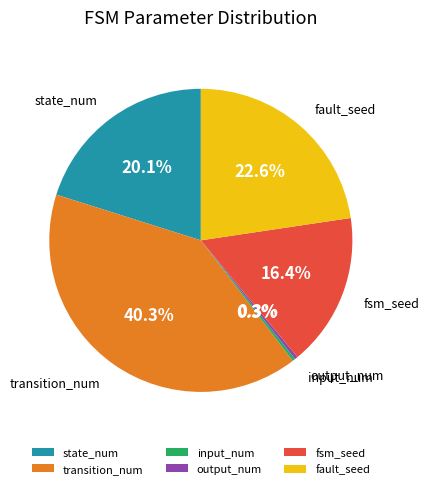

Which has a higher value, input_num or fsm_seed?

fsm_seed